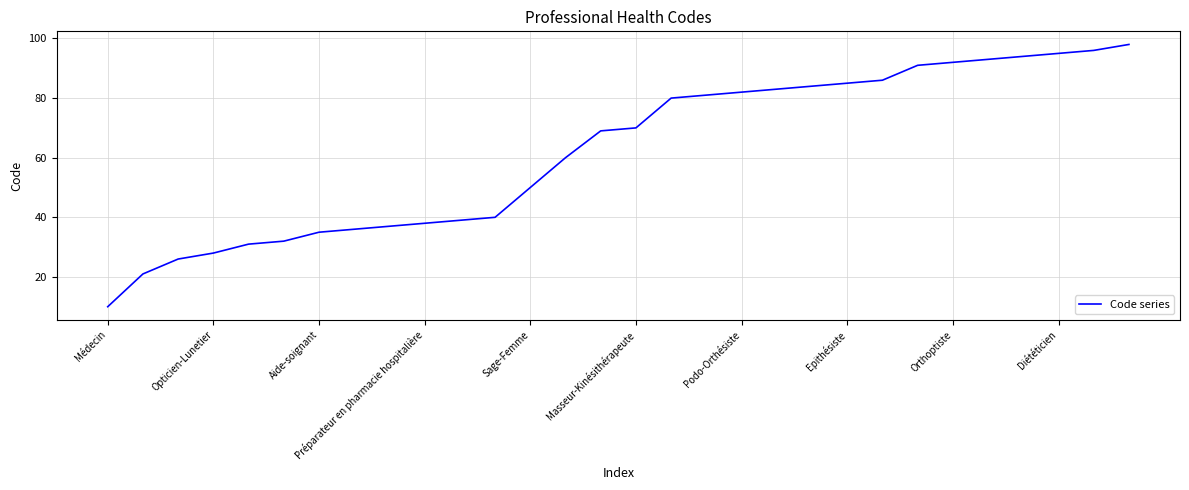

What is the difference between the maximum and minimum values?

88